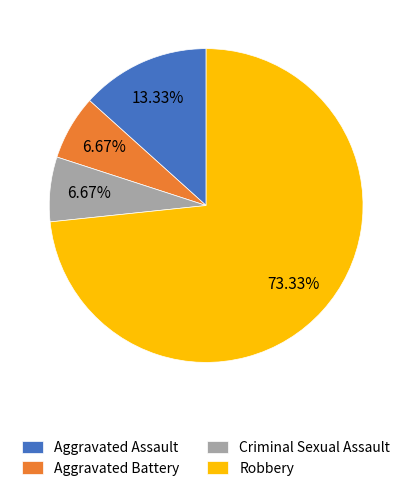

Is the sum of Criminal Sexual Assault and Aggravated Assault greater than half?

No